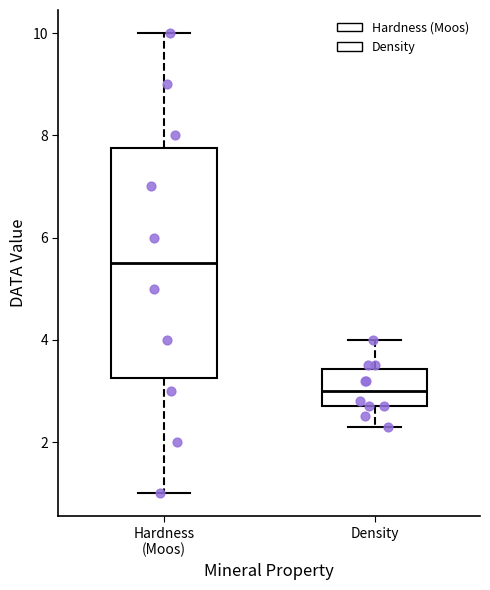

Reading left to right, transcribe this box plot: for each box, give where its median line is, the range the box spans, and where its two whiskers end, as read against the y-axis. The values are not printed on the chart, so give them approximately, as read against the axis.

Hardness (Moos): median 5.6, box 3.2 to 7.8, whiskers 1.0 to 10.0
Density: median 3.0, box 2.8 to 3.4, whiskers 2.4 to 4.0